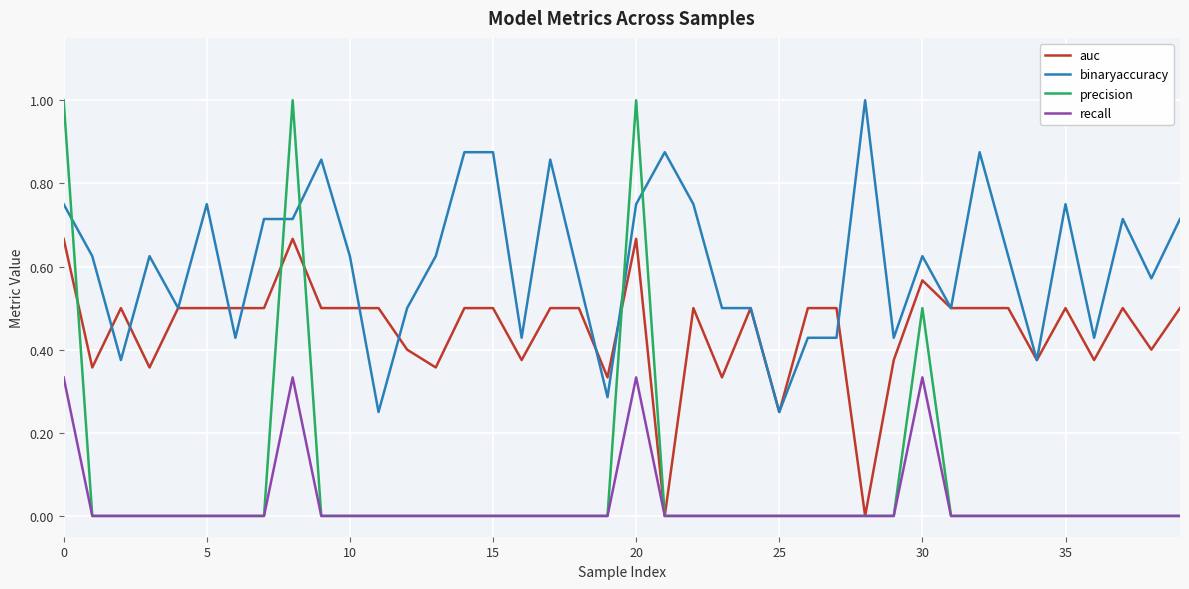

Does the chart have visible grid lines?

Yes